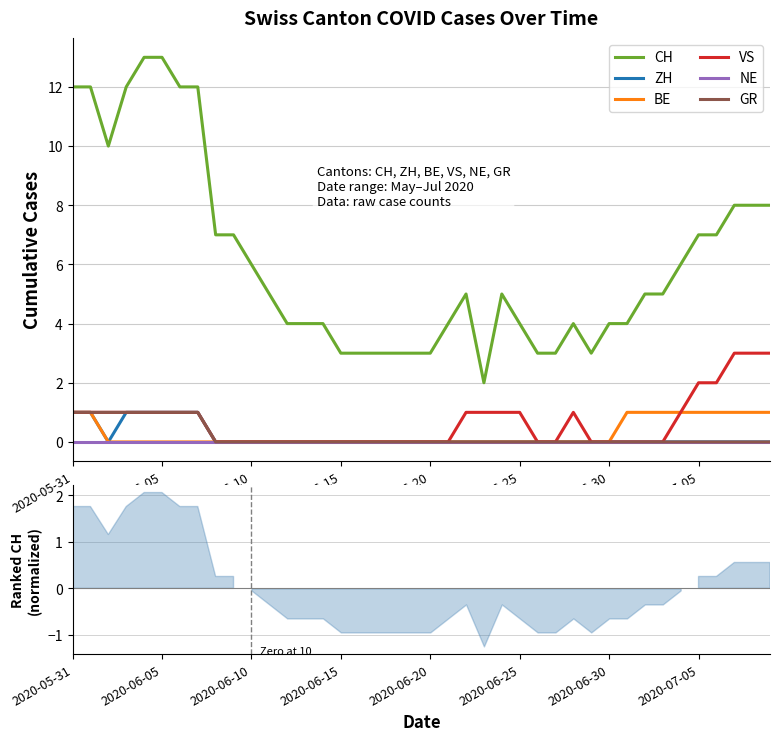

What is the difference between the maximum and minimum values in the ZH series?

1